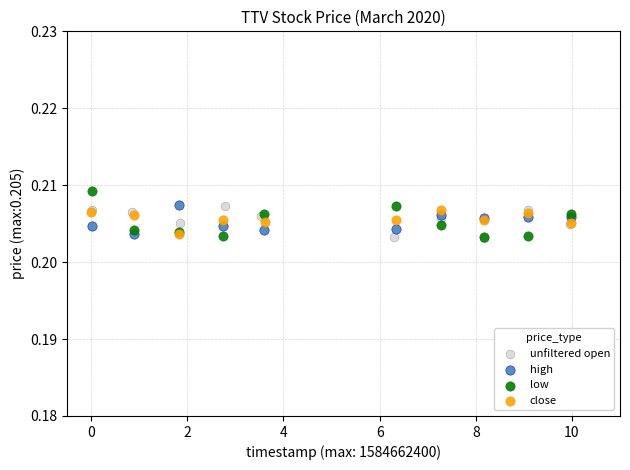

Which series reaches the maximum Y coordinate?

low